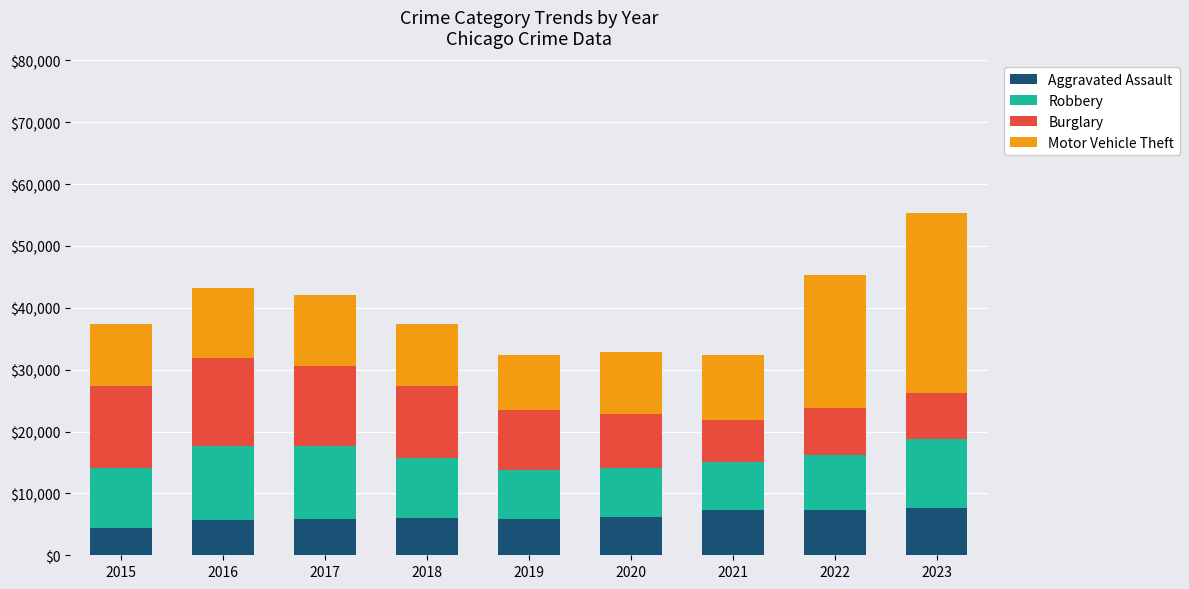

What is the minimum value for Aggravated Assault?

4480